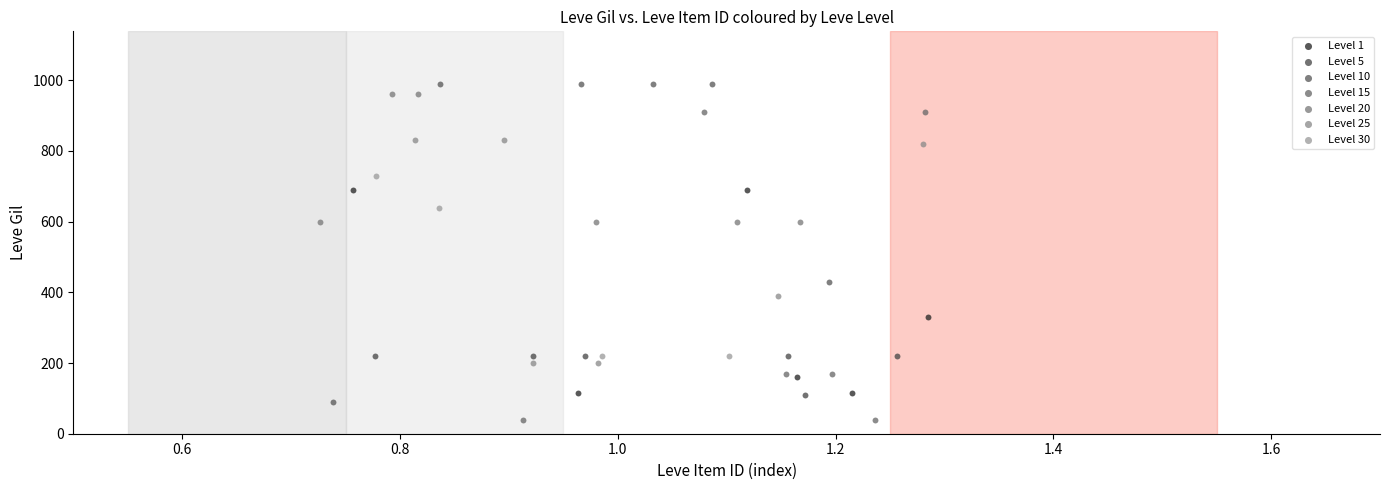

Which series reaches the minimum Y coordinate?

Level 15